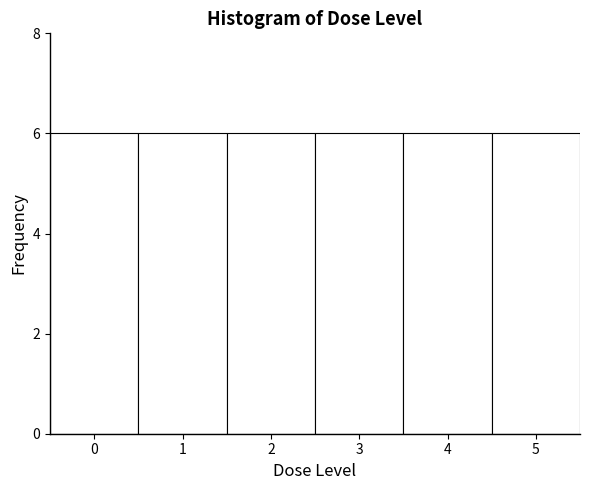

Reading left to right, list every bar in this chart as the range it spans on the x-axis followed by its height. The values are not printed on the chart, so give them approximately, as read against the axis.

-0.5 to 0.5: 6
0.5 to 1.5: 6
1.5 to 2.5: 6
2.5 to 3.5: 6
3.5 to 4.5: 6
4.5 to 5.5: 6